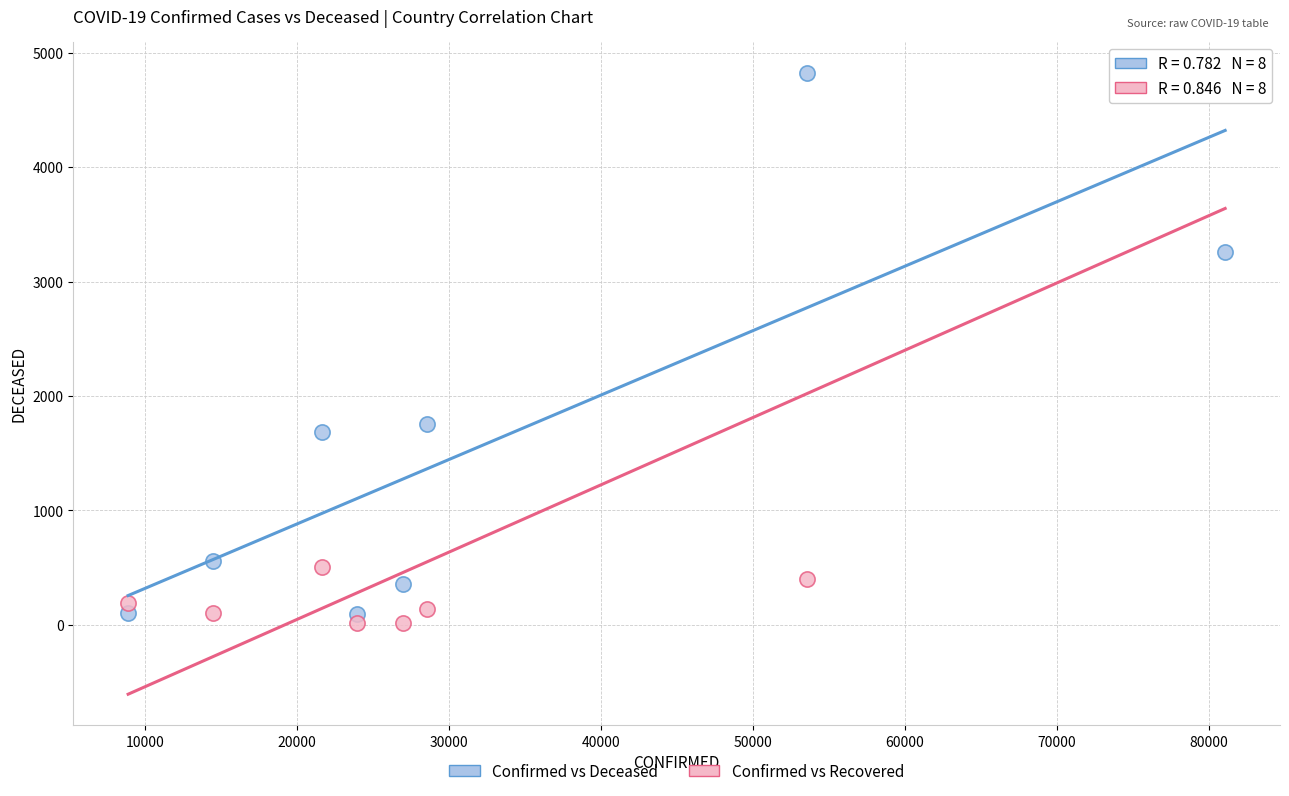

Across all series, what Y value is closest to 2418?

1753.0